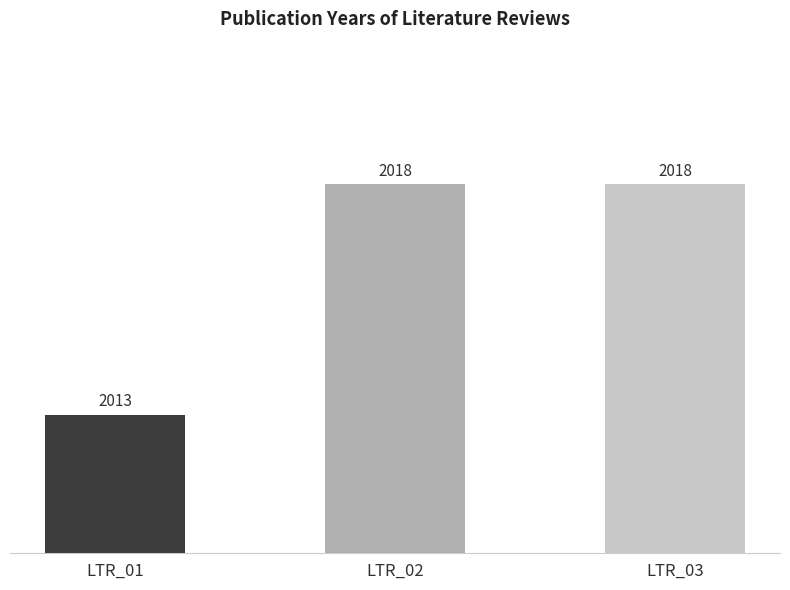

The chart shows a value of 3396 at LTR_03. True or false?

False